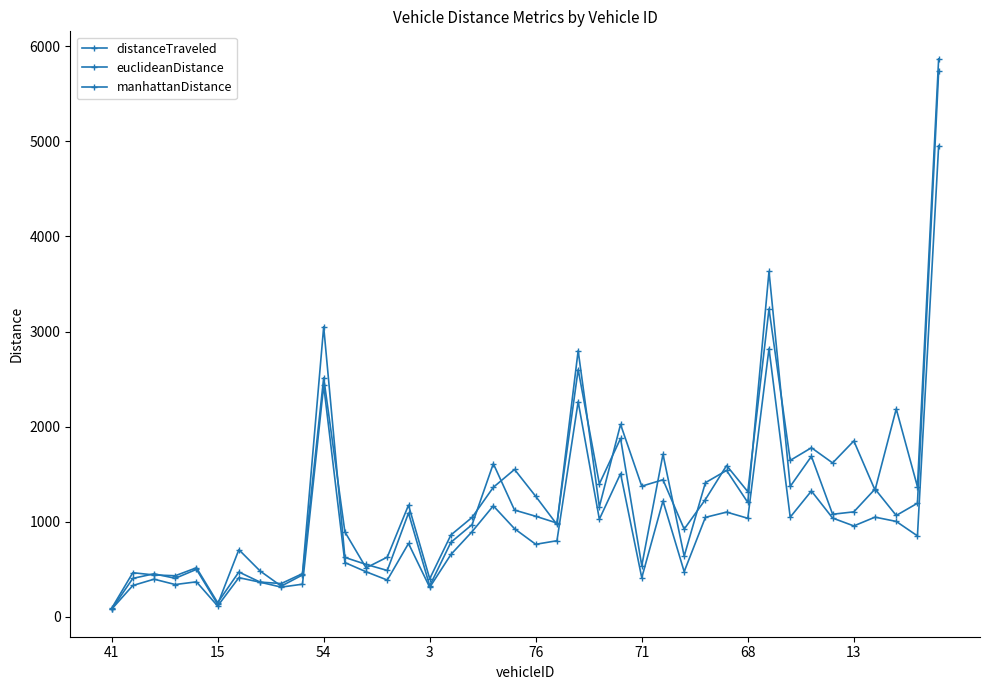

Which category has the highest value in the distanceTraveled series?

39